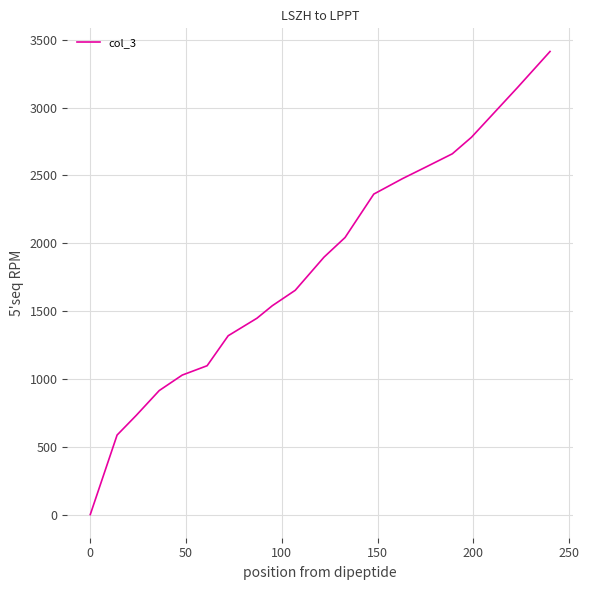

How many lines are shown in the chart?

1